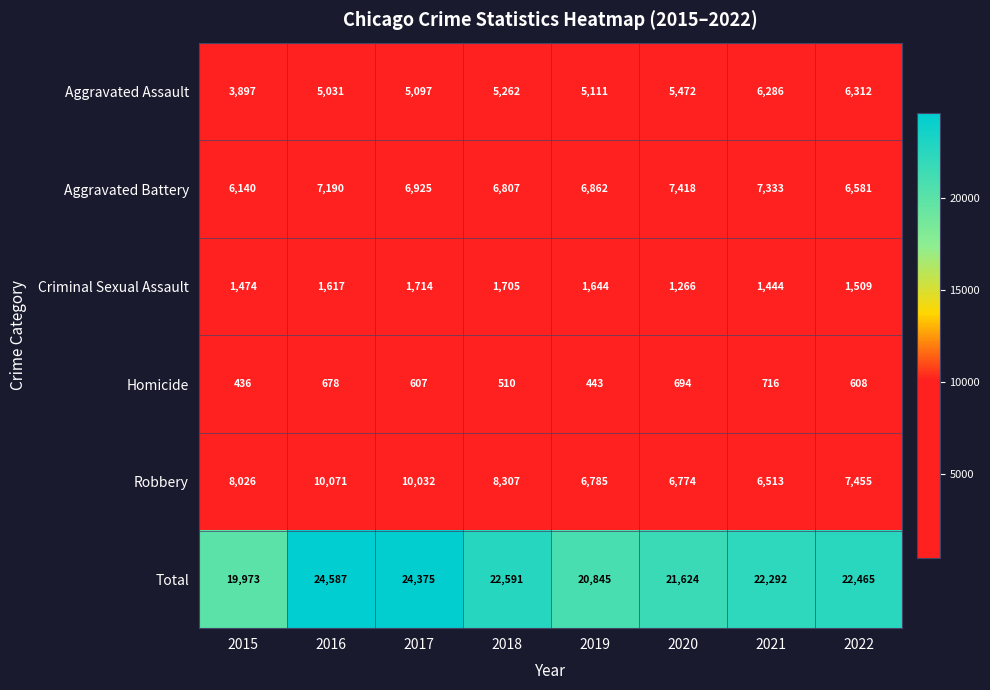

At which label is Criminal Sexual Assault closest to 1490?

2015